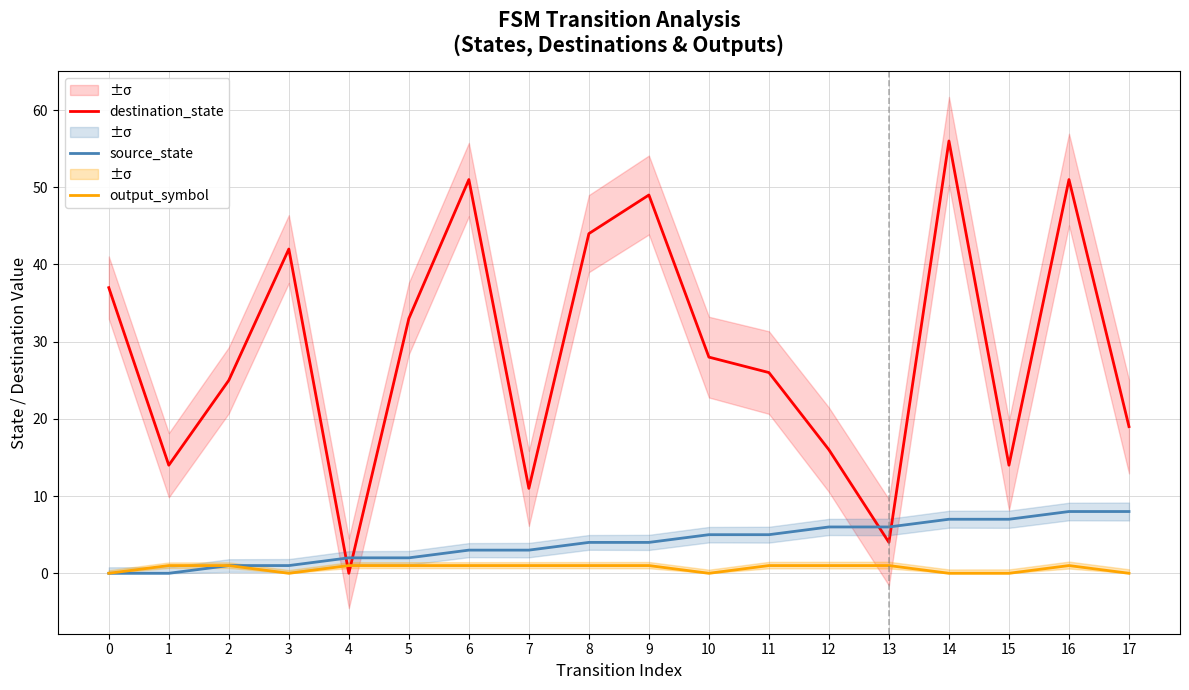

Count the number of categories in the chart.

18